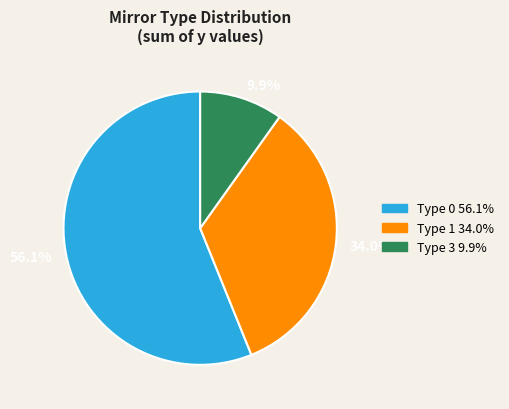

Does any single category account for the majority?

Yes